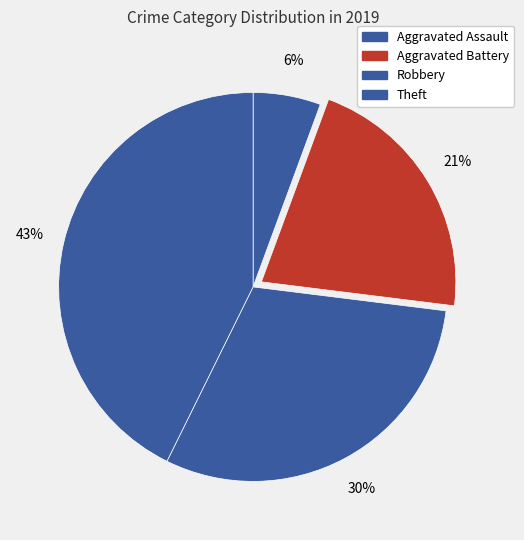

Rank the categories by value from highest to lowest.

Theft, Robbery, Aggravated Battery, Aggravated Assault